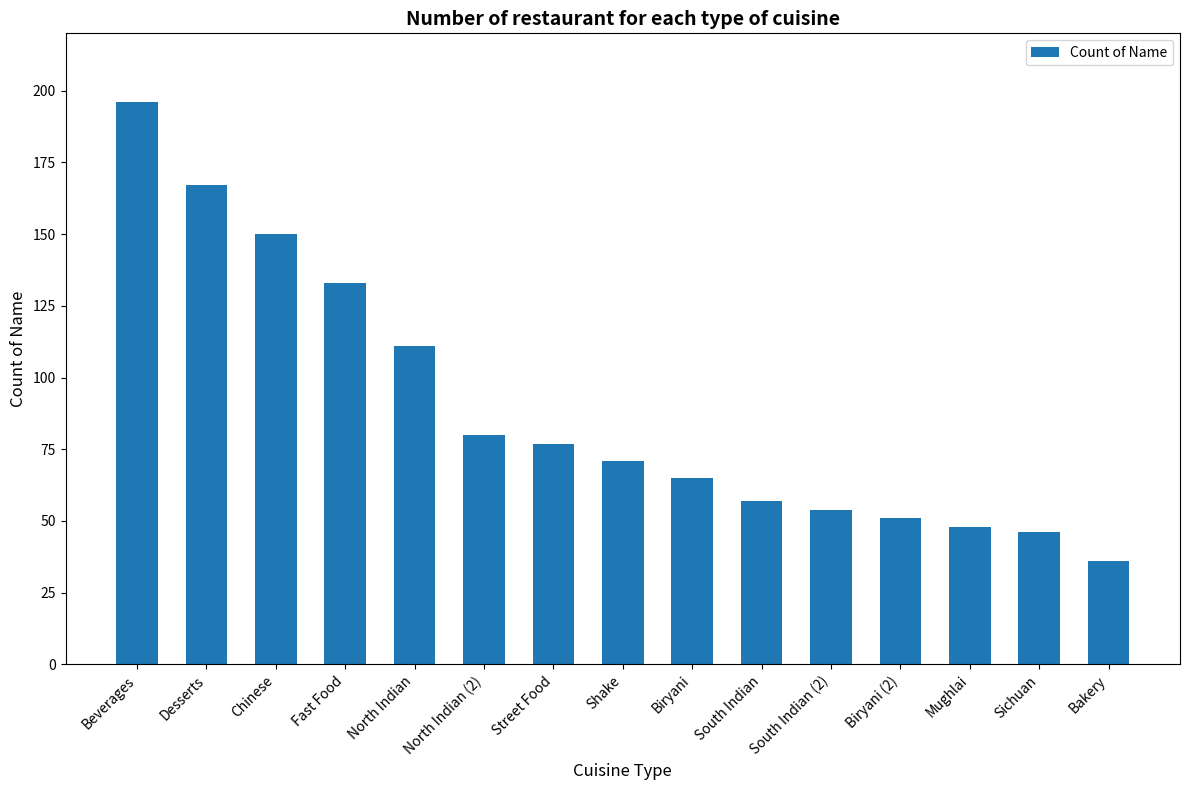

List the labels in order of value, smallest first.

Bakery, Sichuan, Mughlai, Biryani (2), South Indian (2), South Indian, Biryani, Shake, Street Food, North Indian (2), North Indian, Fast Food, Chinese, Desserts, Beverages